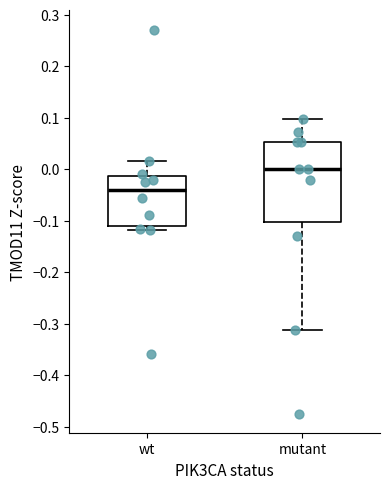

Which box has the lowest median line?

wt